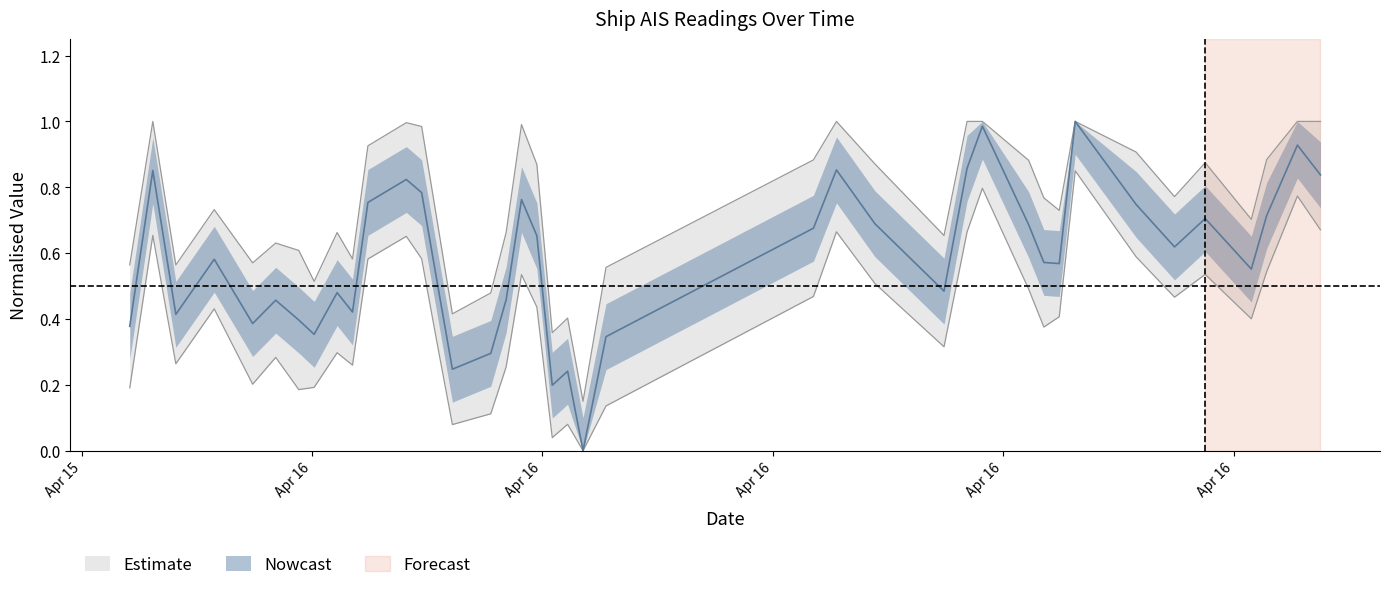

List the labels in order of fid_norm value, largest first.

2024-04-16 09:56:09, 2024-04-16 08:43:39, 2024-04-16 12:49:43, 2024-04-16 08:31:40, 2024-04-16 06:49:39, 2024-04-15 21:55:36, 2024-04-16 13:07:44, 2024-04-16 01:13:38, 2024-04-16 01:25:37, 2024-04-16 02:43:37, 2024-04-16 00:43:38, 2024-04-16 10:43:44, 2024-04-16 12:25:43, 2024-04-16 11:37:42, 2024-04-16 07:19:40, 2024-04-16 09:19:47, 2024-04-16 06:31:40, 2024-04-16 02:55:37, 2024-04-16 11:13:44, 2024-04-15 22:43:35, 2024-04-16 09:31:40, 2024-04-16 09:43:41, 2024-04-16 12:13:43, 2024-04-16 01:37:38, 2024-04-16 08:13:40, 2024-04-16 00:19:35, 2024-04-16 02:31:38, 2024-04-15 23:31:36, 2024-04-16 00:31:36, 2024-04-15 22:13:35, 2024-04-15 23:49:38, 2024-04-15 23:13:36, 2024-04-15 21:37:35, 2024-04-16 00:01:38, 2024-04-16 03:49:38, 2024-04-16 02:19:37, 2024-04-16 01:49:37, 2024-04-16 03:19:38, 2024-04-16 03:07:38, 2024-04-16 03:31:41